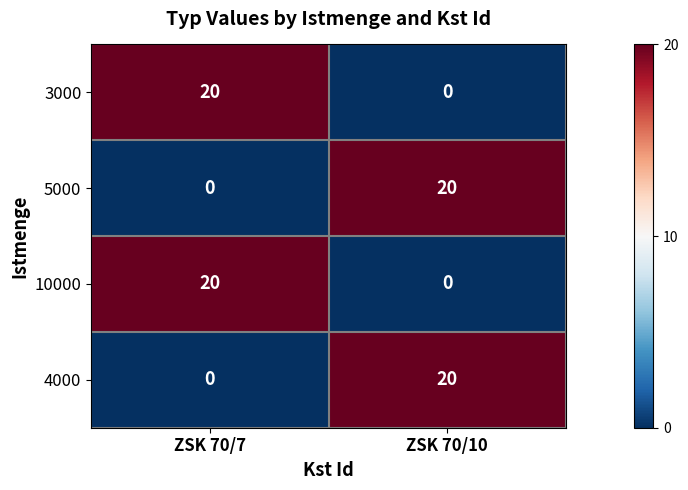

The value of 10000 at ZSK 70/10 is 0. True or false?

True